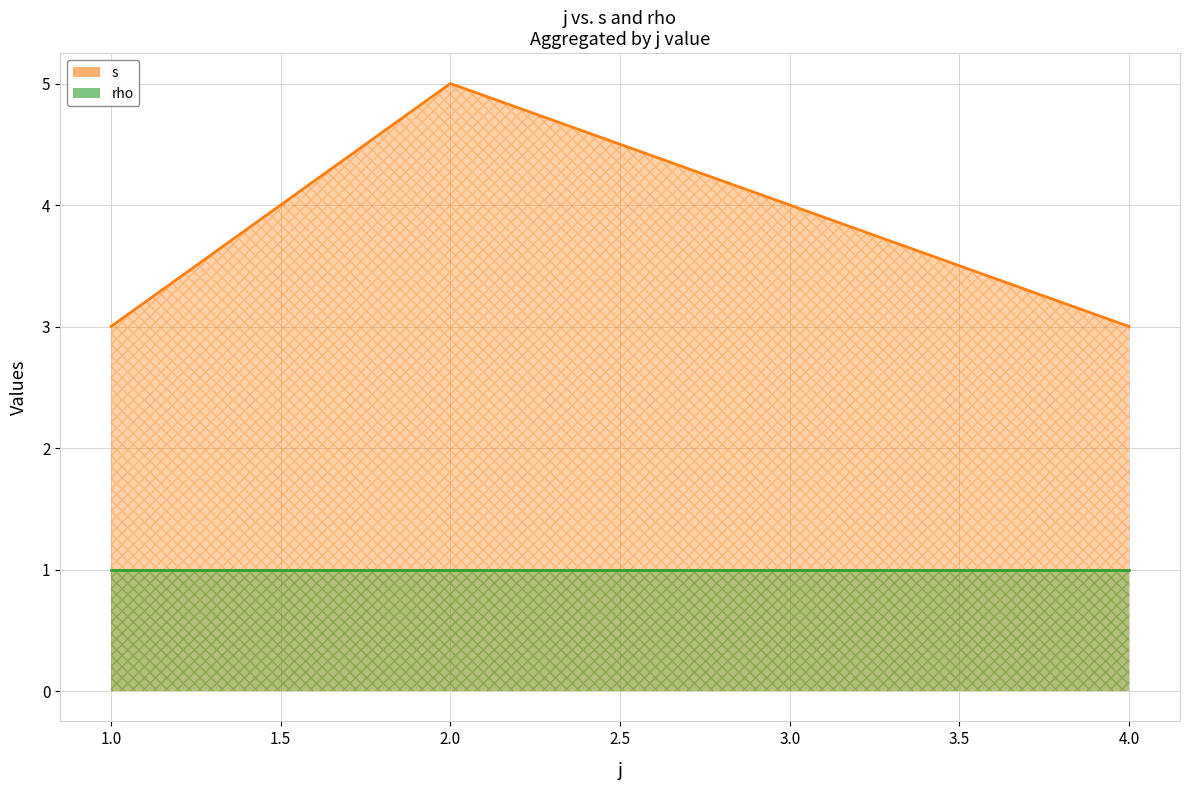

True or false: rho and s intersect in this chart.

False